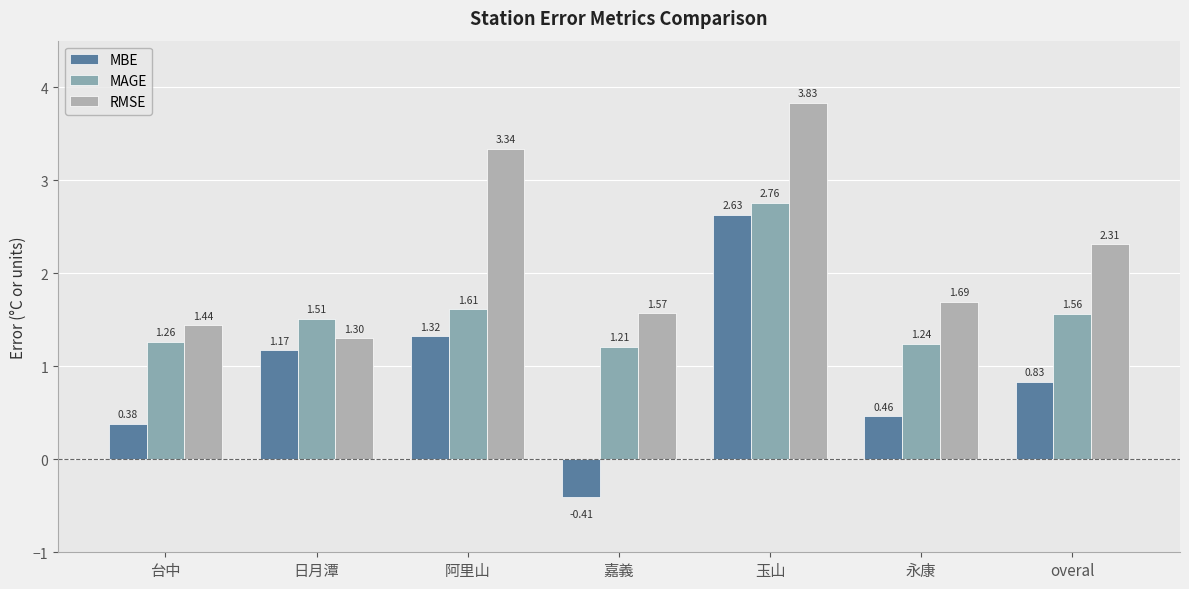

What is the sum of the MAGE values at 永康 and 嘉義?

2.5